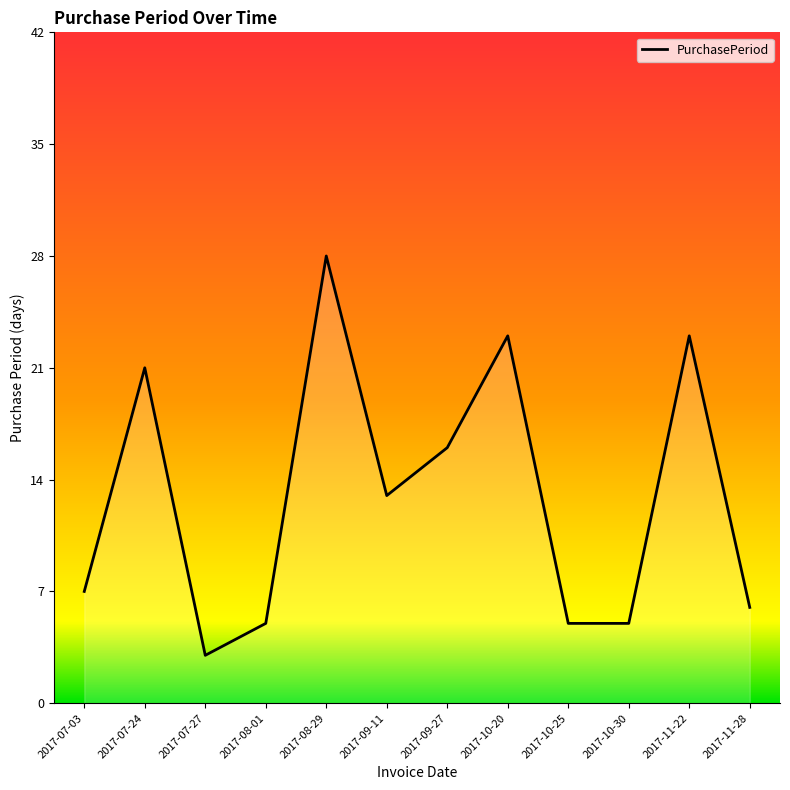

What is the minimum value shown in the chart?

3